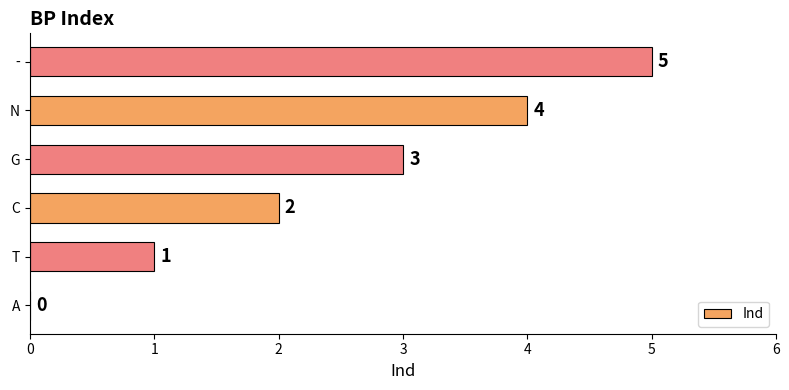

Count the number of categories in the chart.

6